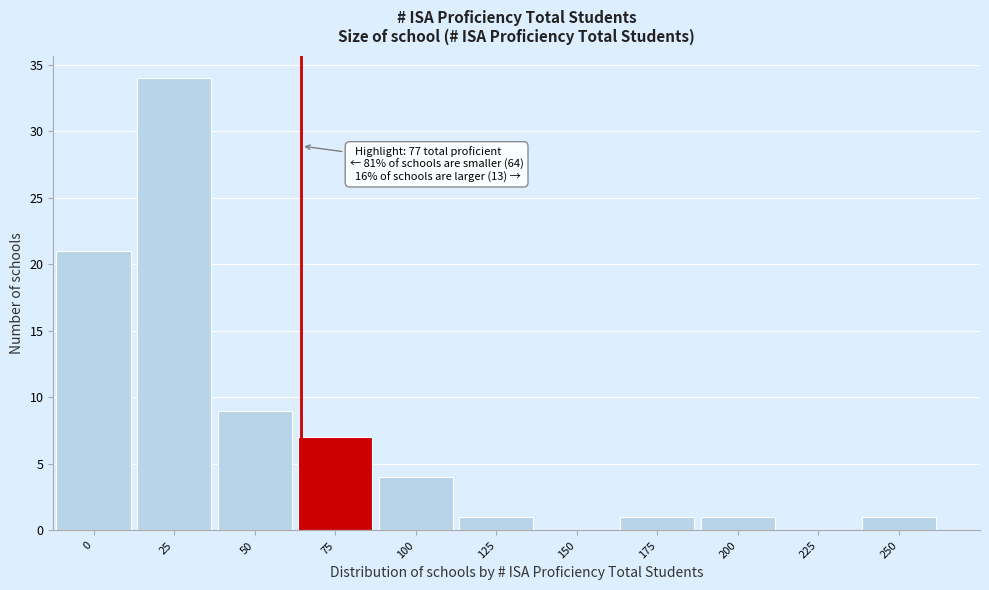

Reading right to left, what are all the values shown in this chart?

250=1	225=0	200=1	175=1	150=0	125=1	100=4	75=7	50=9	25=34	0=21